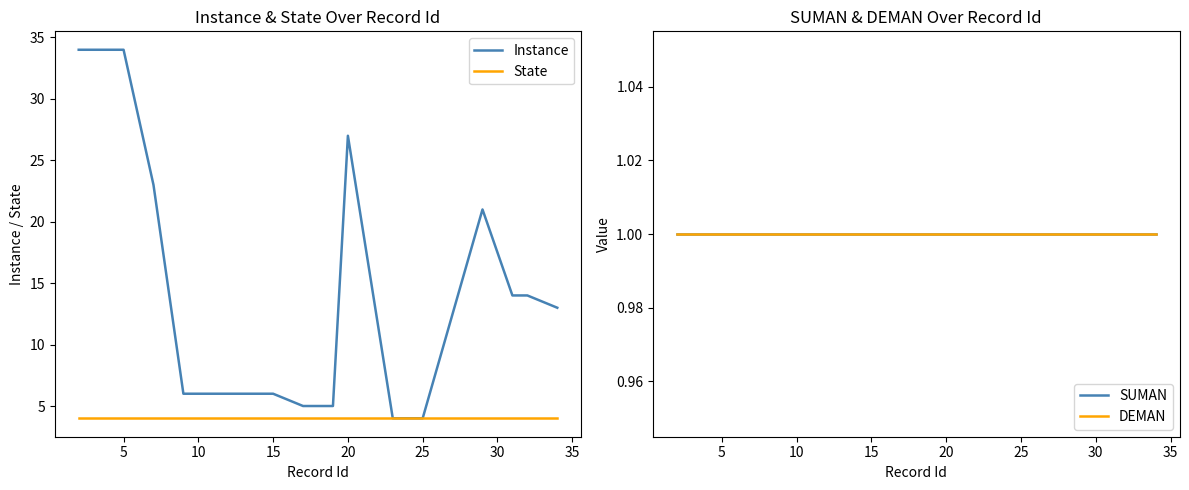

True or false: Instance has a value of 34 at 5.

True